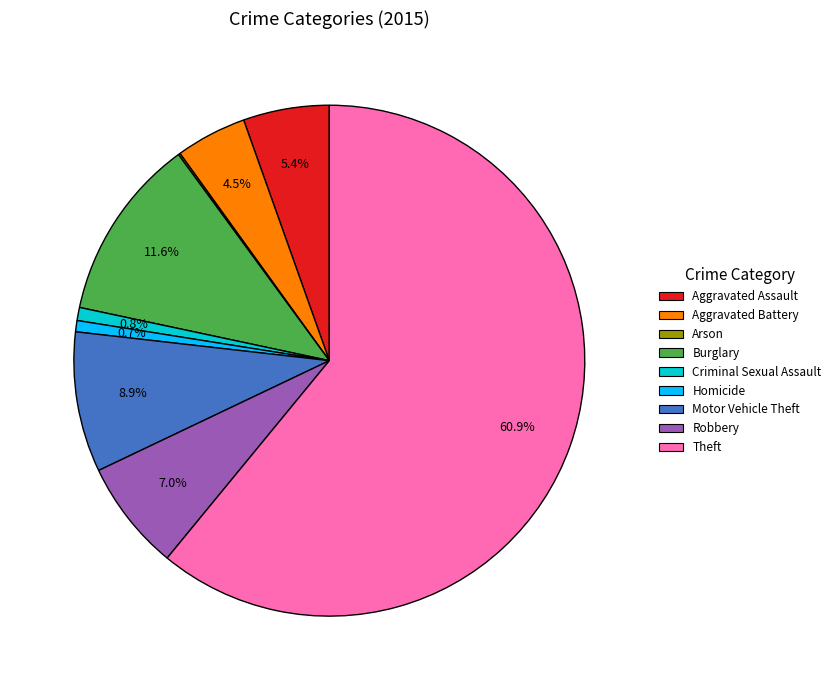

True or false: Motor Vehicle Theft accounts for 9% of the total.

True